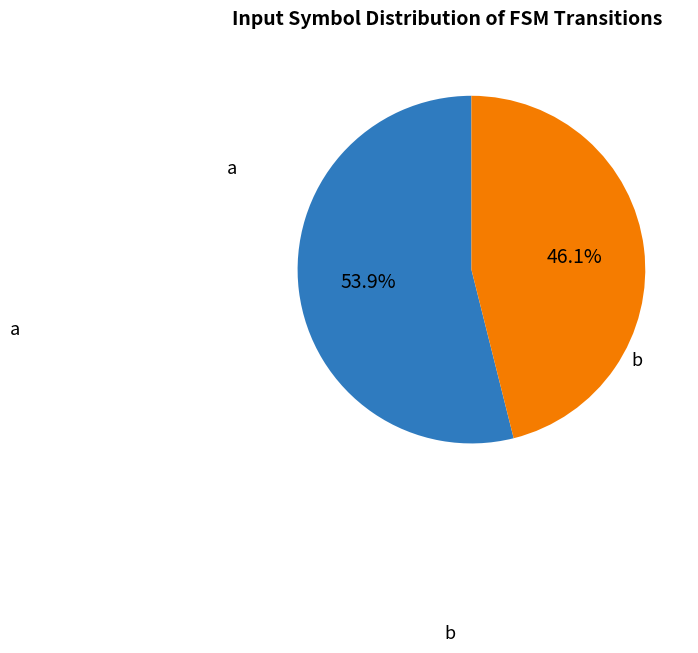

To the nearest percent, what portion does b represent?

46%